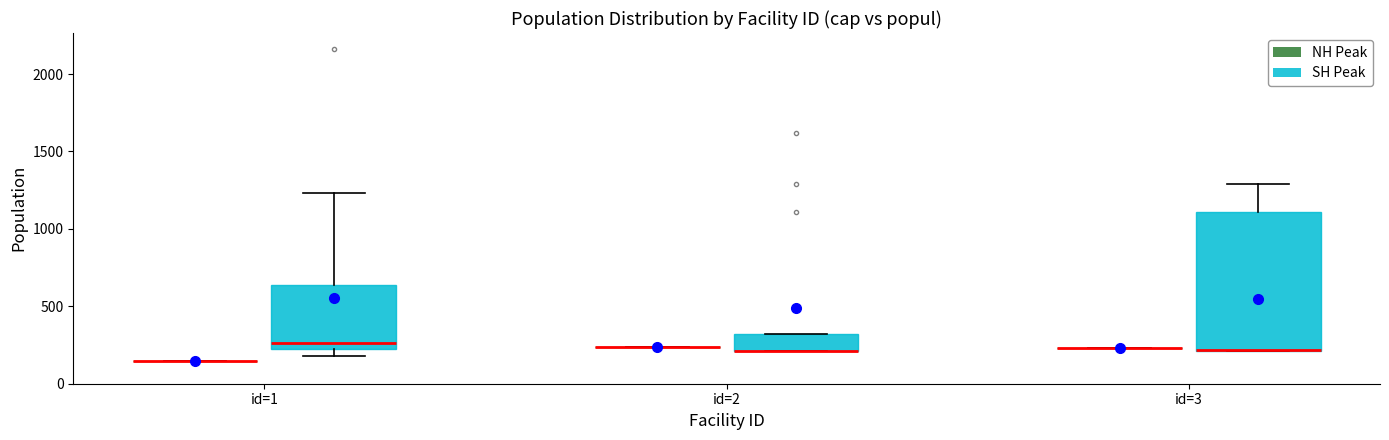

Reading left to right, read every box against the y-axis: the position of its median line, the range the box covers, and the ends of its whiskers. The values are not printed on the chart, so give them approximately, as read against the axis.

id=1 (NH Peak): box collapsed to a line at 150, whiskers 150 to 150
id=1 (SH Peak): median 250 (just above the box's lower edge), box 250 to 650, whiskers 200 to 1250
id=2 (NH Peak): box collapsed to a line at 250, whiskers 250 to 250
id=2 (SH Peak): median 200 (drawn on the box's lower edge), box 200 to 300, whiskers 200 to 300
id=3 (NH Peak): box collapsed to a line at 250, whiskers 250 to 250
id=3 (SH Peak): median 200 (drawn on the box's lower edge), box 200 to 1100, whiskers 200 to 1300